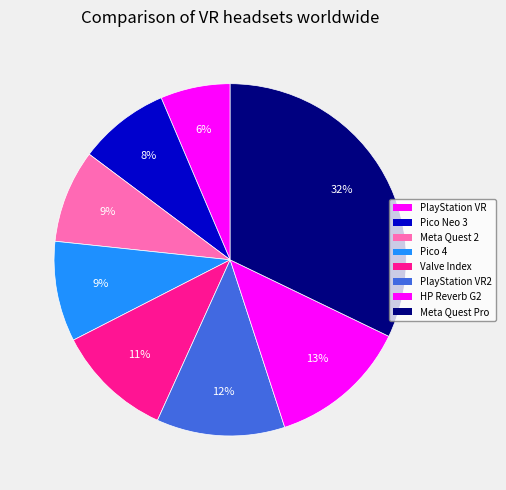

To the nearest percent, what percentage of the pie is HP Reverb G2?

13%